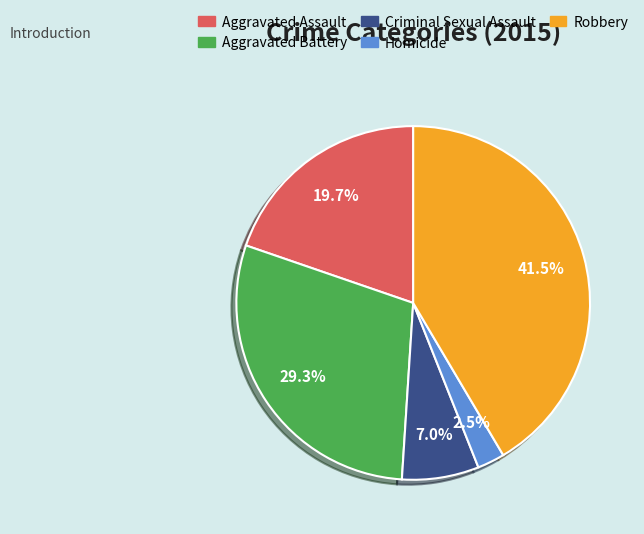

Rank the categories by value from highest to lowest.

Robbery, Aggravated Battery, Aggravated Assault, Criminal Sexual Assault, Homicide